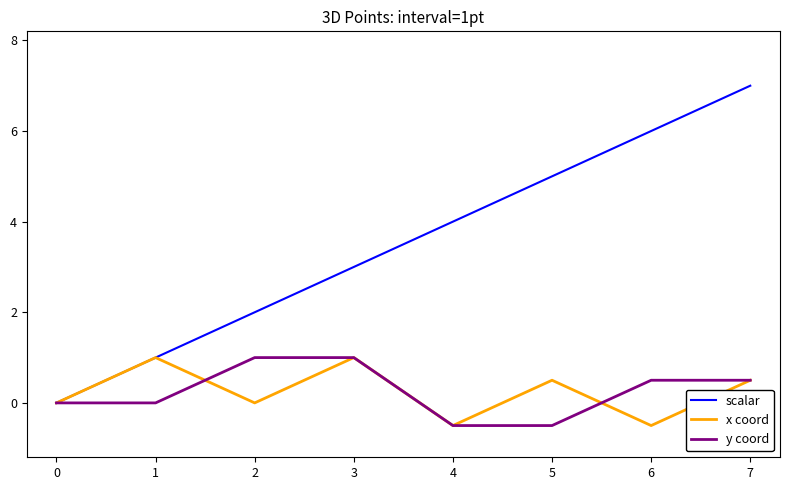

What is the difference between the maximum and minimum values in the scalar series?

7.0